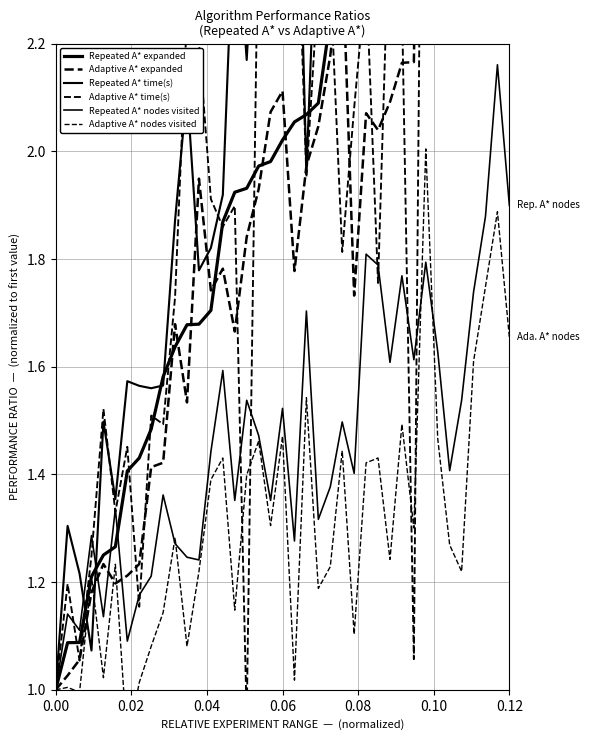

At which category is the sum across all series the highest?

0.12